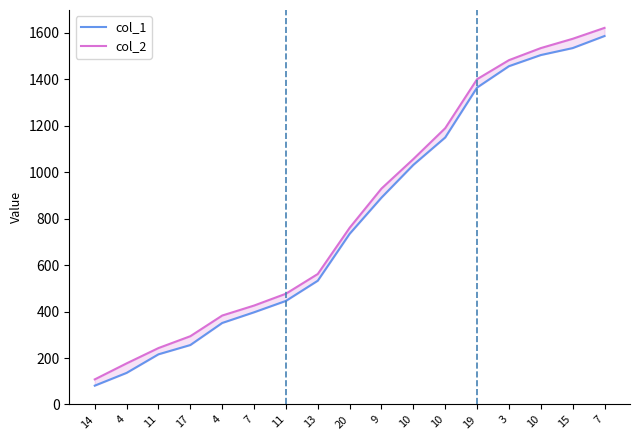

Is it true that col_2 equals 1535 at 10?

True